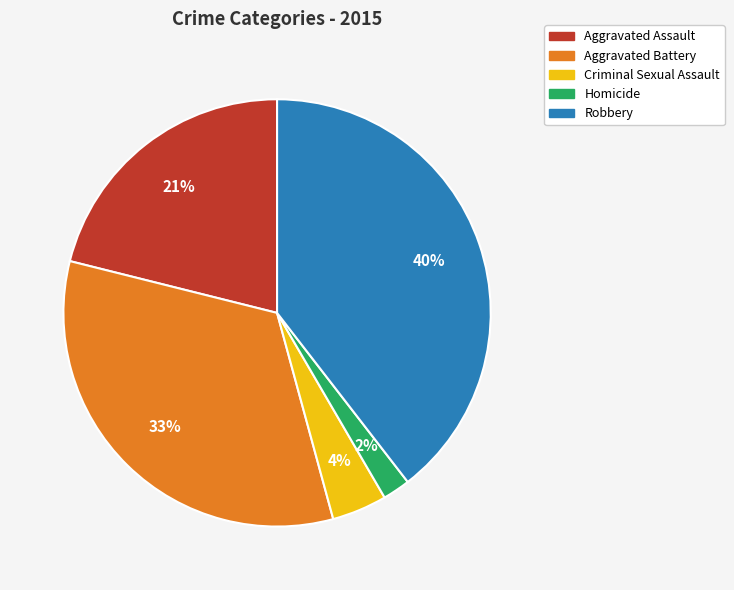

Which slice is the smallest?

Homicide